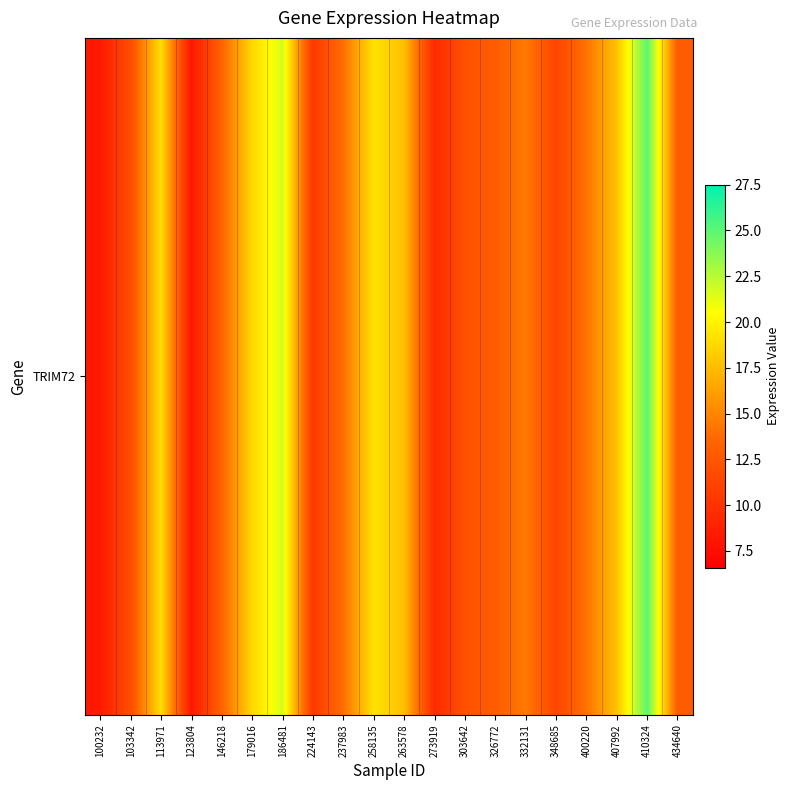

What is the difference between the second highest and minimum values?

13.4